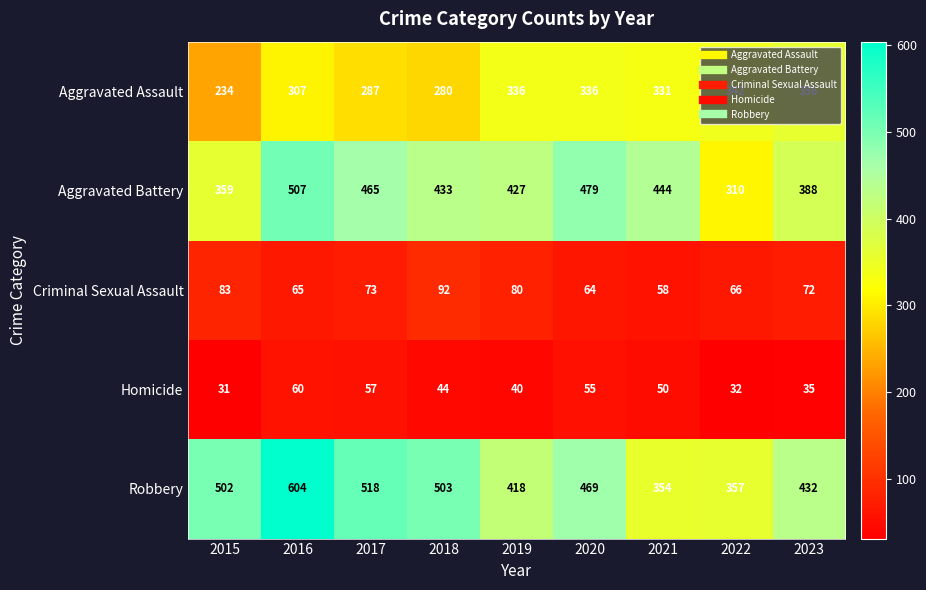

Which label corresponds to the largest value in the chart?

2016